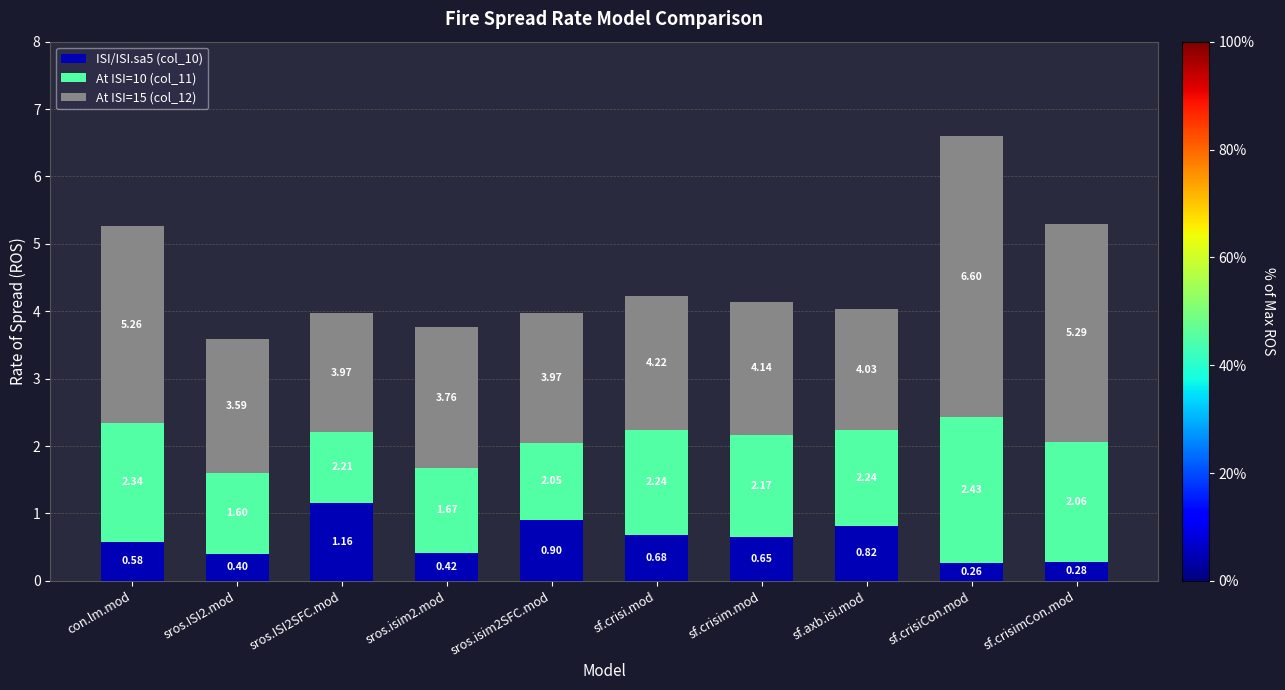

What is the sum of the ISI/ISI.sa5 (col_10) values at sros.isim2SFC.mod and sros.isim2.mod?

1.3